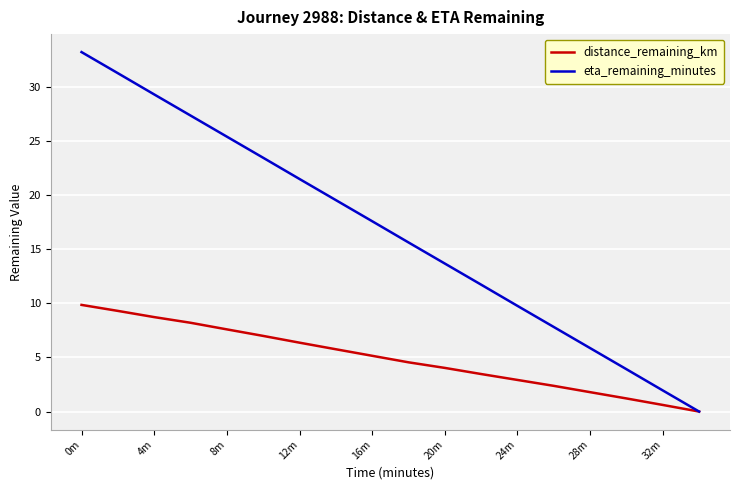

What is the difference between the maximum and minimum values in the eta_remaining_minutes series?

33.2